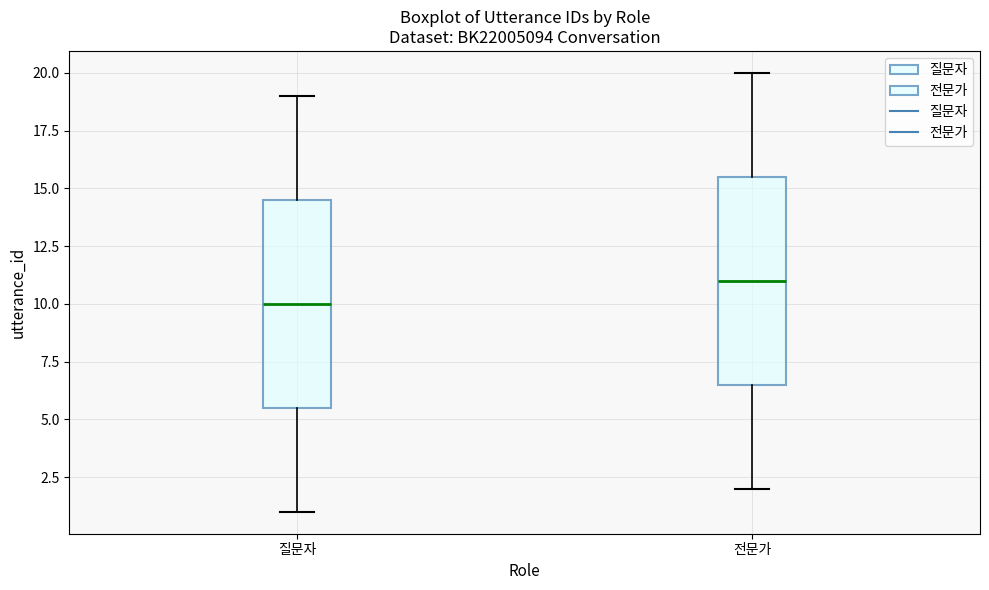

Reading left to right, read every box against the y-axis: the position of its median line, the range the box covers, and the ends of its whiskers. The values are not printed on the chart, so give them approximately, as read against the axis.

질문자: median 10.0, box 5.5 to 14.5, whiskers 1.0 to 19.0
전문가: median 11.0, box 6.5 to 15.5, whiskers 2.0 to 20.0